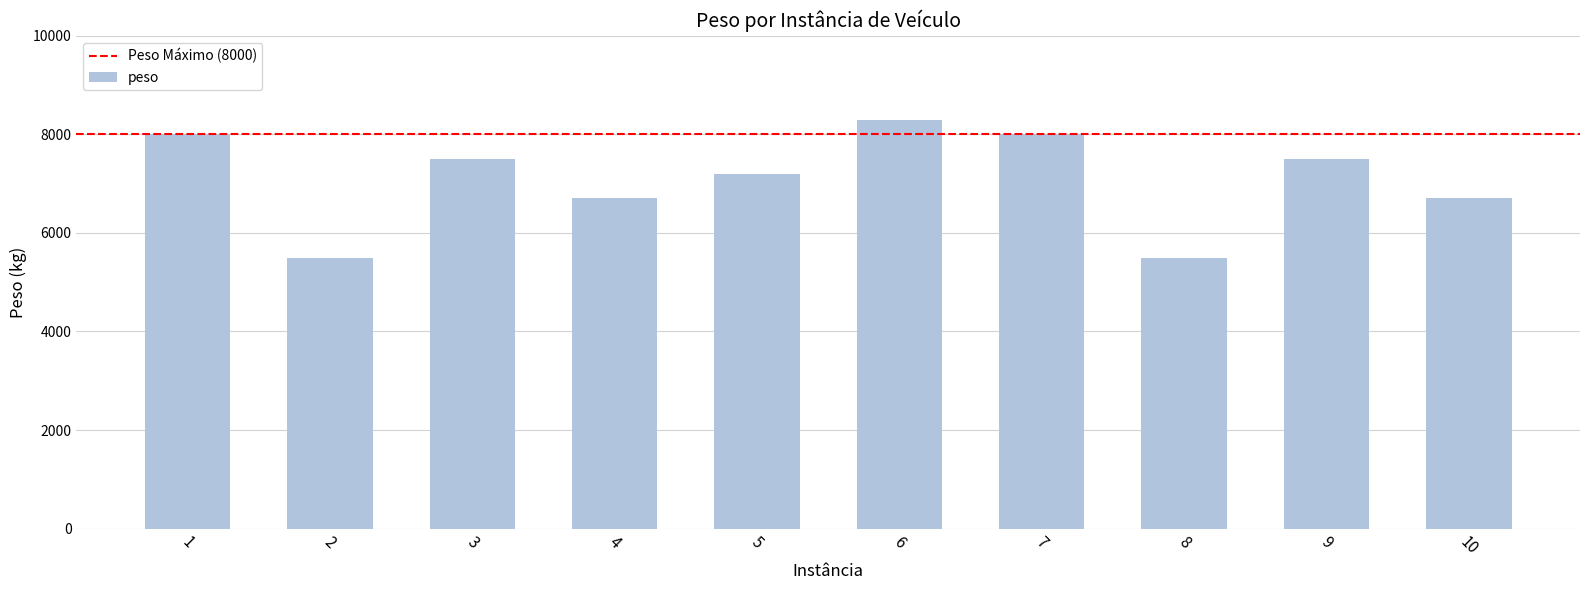

Is it true that the value at 10 is 11416?

False